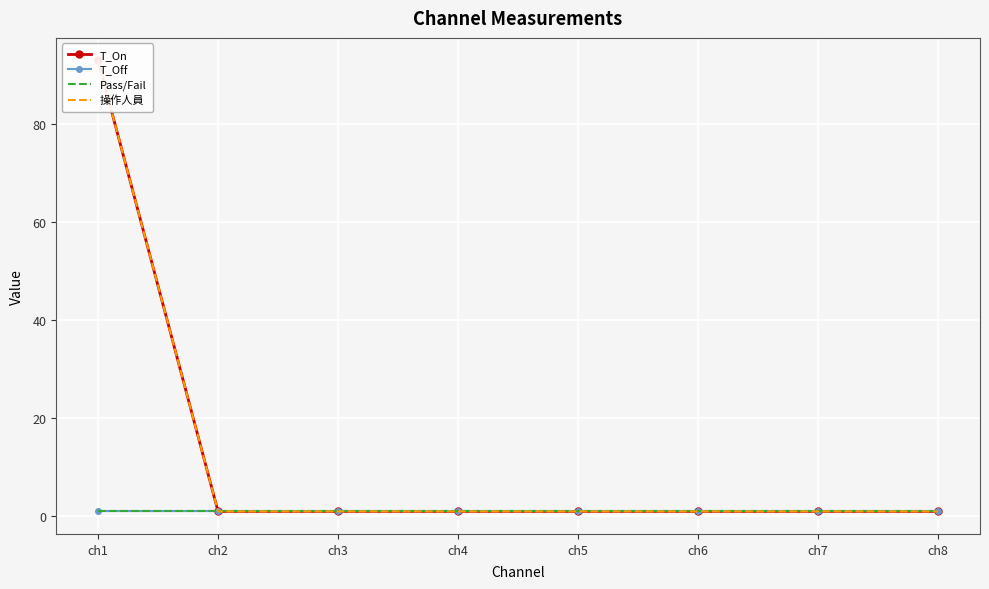

What is the greatest value displayed?

92.9